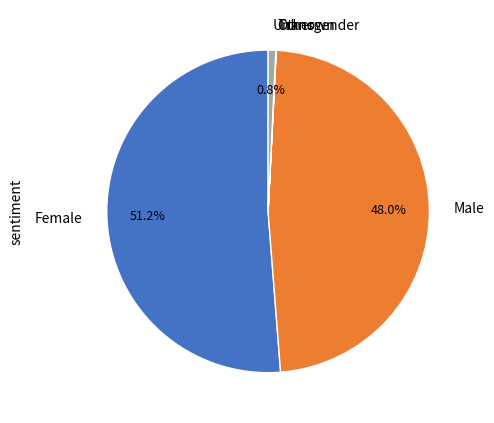

To the nearest percent, what portion does Female represent?

51%